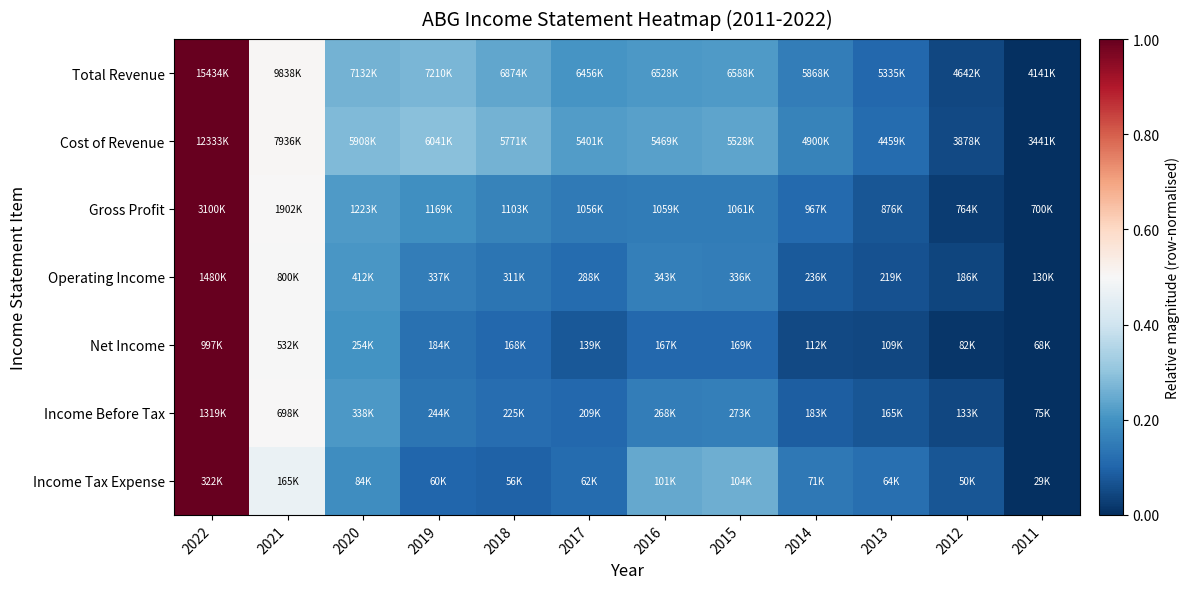

Reading right to left, list all the values displayed in this chart.

Total Revenue: 2011=0.0	2012=0.0	2013=0.1	2014=0.2	2015=0.2	2016=0.2	2017=0.2	2018=0.2	2019=0.3	2020=0.3	2021=0.5	2022=1.0
Cost of Revenue: 2011=0.0	2012=0.0	2013=0.1	2014=0.2	2015=0.2	2016=0.2	2017=0.2	2018=0.3	2019=0.3	2020=0.3	2021=0.5	2022=1.0
Gross Profit: 2011=0.0	2012=0.0	2013=0.1	2014=0.1	2015=0.2	2016=0.1	2017=0.1	2018=0.2	2019=0.2	2020=0.2	2021=0.5	2022=1.0
Operating Income: 2011=0.0	2012=0.0	2013=0.1	2014=0.1	2015=0.2	2016=0.2	2017=0.1	2018=0.1	2019=0.2	2020=0.2	2021=0.5	2022=1.0
Net Income: 2011=0.0	2012=0.0	2013=0.0	2014=0.0	2015=0.1	2016=0.1	2017=0.1	2018=0.1	2019=0.1	2020=0.2	2021=0.5	2022=1.0
Income Before Tax: 2011=0.0	2012=0.0	2013=0.1	2014=0.1	2015=0.2	2016=0.2	2017=0.1	2018=0.1	2019=0.1	2020=0.2	2021=0.5	2022=1.0
Income Tax Expense: 2011=0.0	2012=0.1	2013=0.1	2014=0.1	2015=0.3	2016=0.2	2017=0.1	2018=0.1	2019=0.1	2020=0.2	2021=0.5	2022=1.0